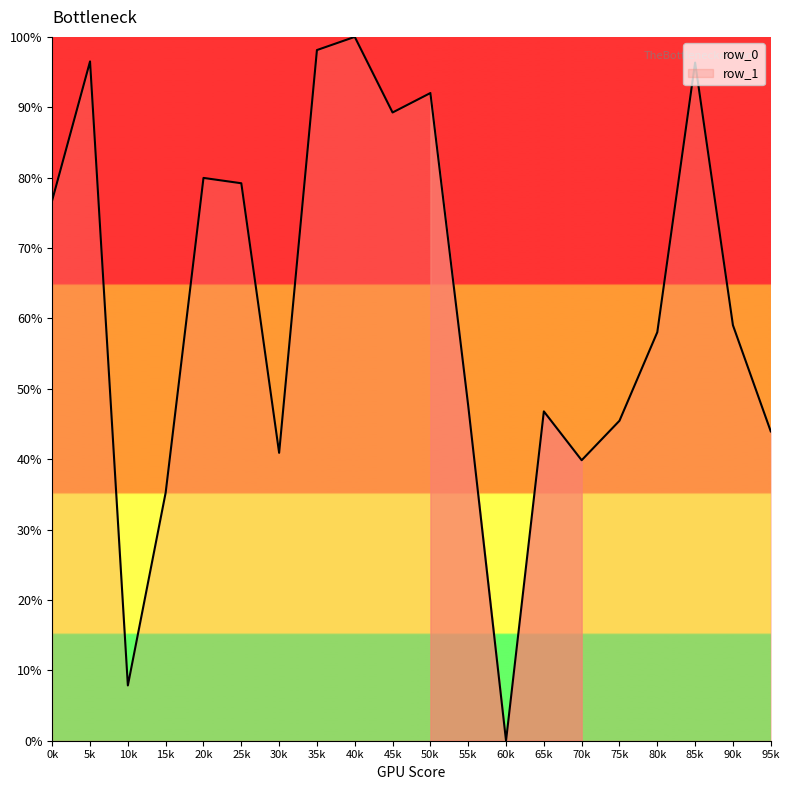

What is the value of the 14th point from the left?

46.8